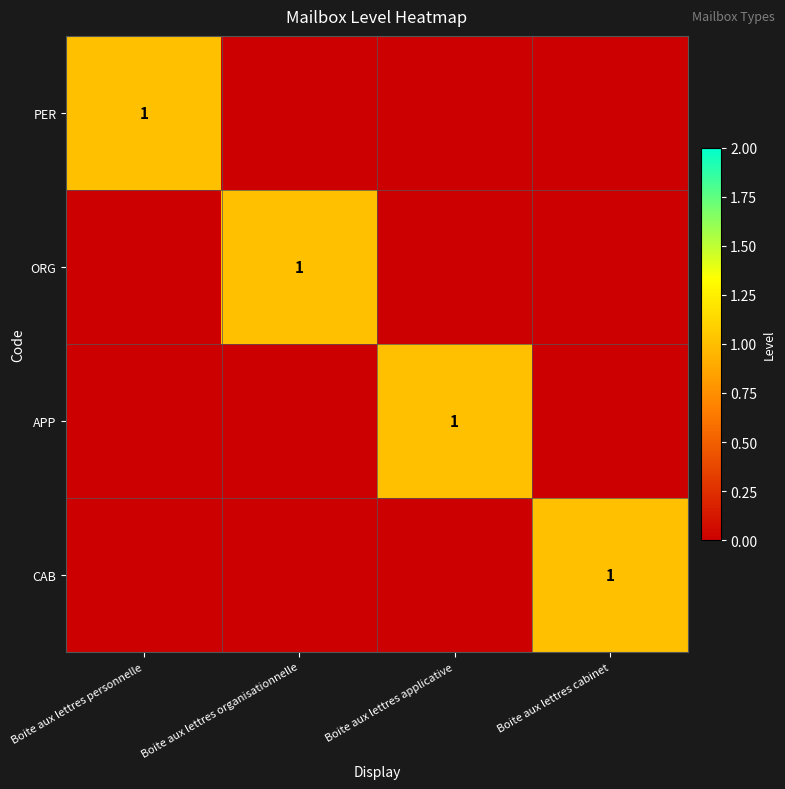

How many series are shown in this chart?

4